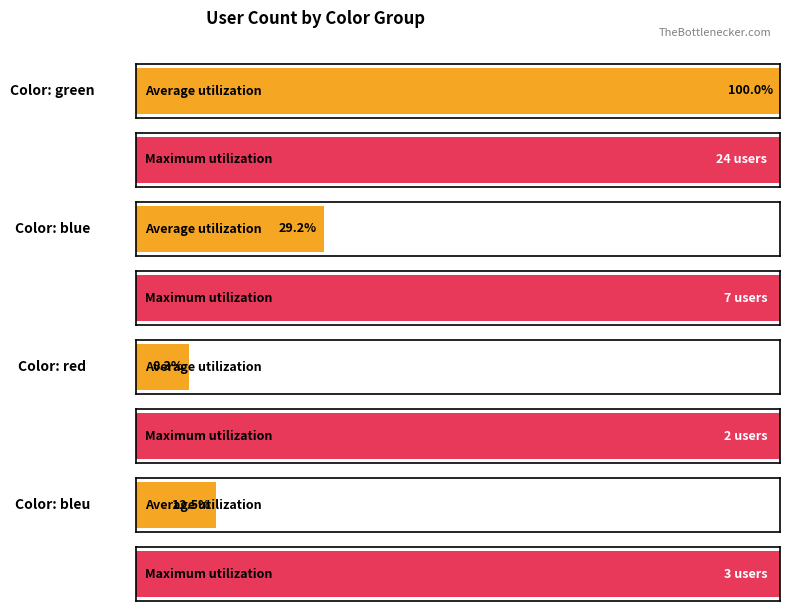

What is the label of the 2nd bar from the right?

red